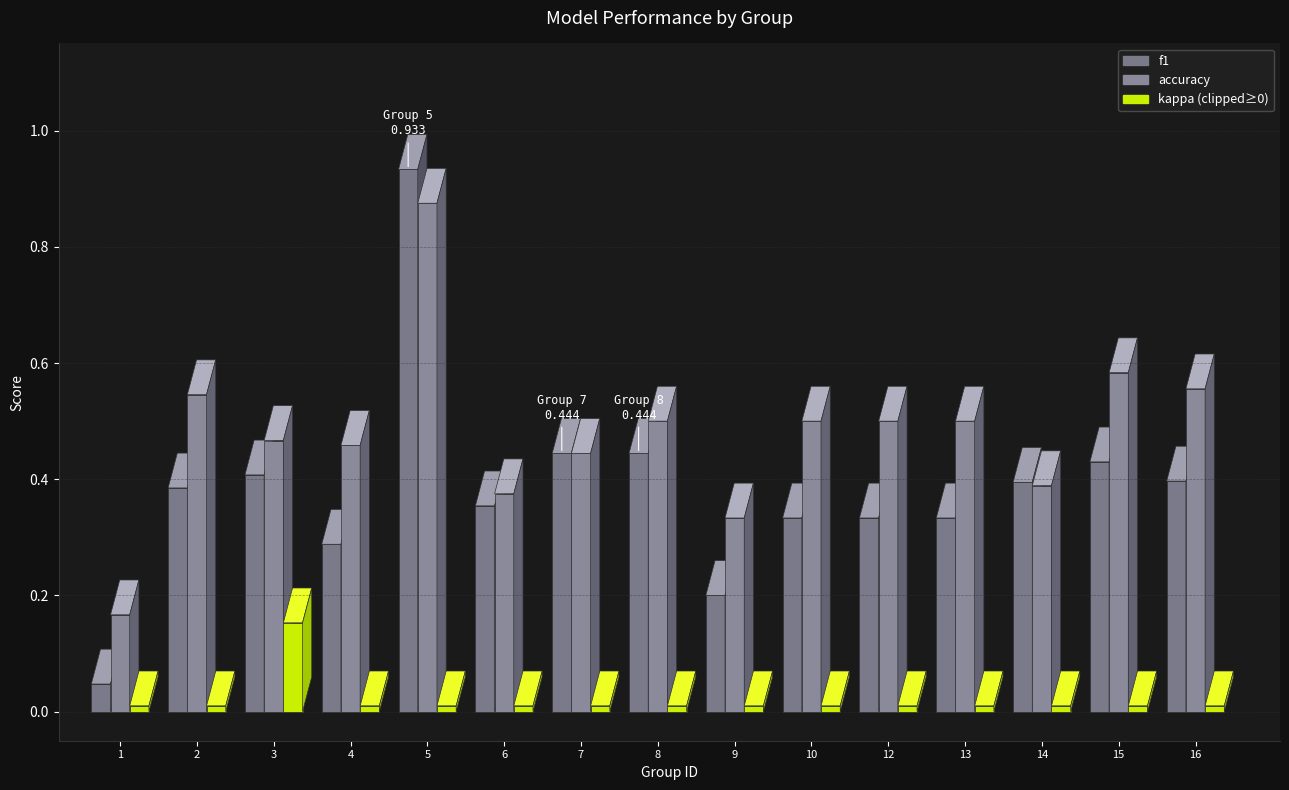

Which category has the lowest value in the f1 series?

1